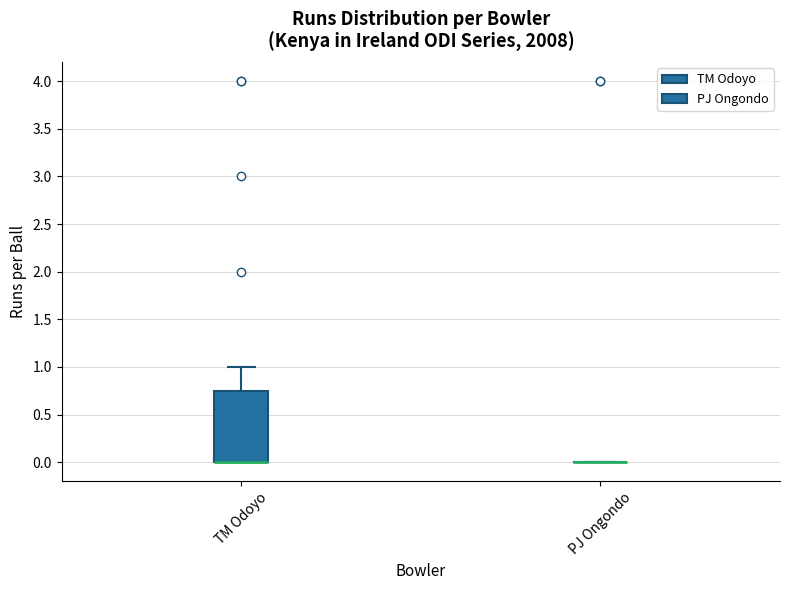

Where is the upper edge of the box for TM Odoyo on the y-axis? The values are not printed on the chart, so give them approximately, as read against the axis.

0.75